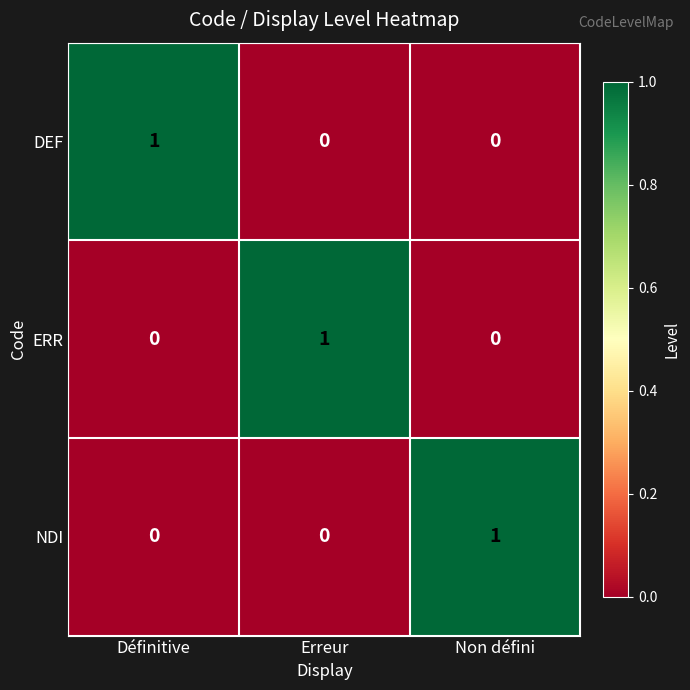

True or false: NDI has a value of 0 at Erreur.

True